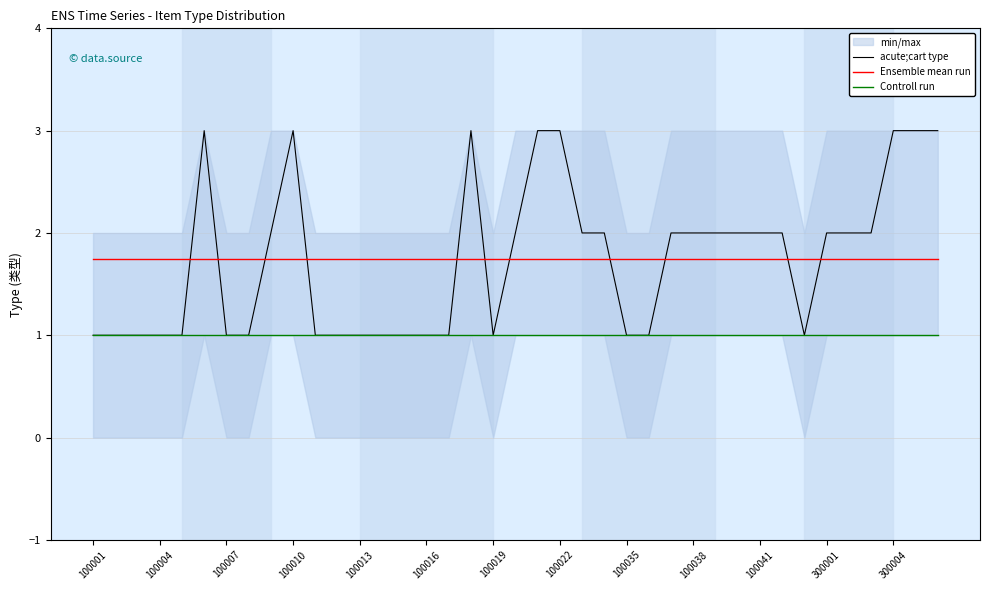

Reading left to right, transcribe all the data shown in this chart.

acute;cart type: 1.0	1.0	1.0	1.0	1.0	3.0	1.0	1.0	2.0	3.0	1.0	1.0	1.0	1.0	1.0	1.0	1.0	3.0	1.0	2.0	3.0	3.0	2.0	2.0	1.0	1.0	2.0	2.0	2.0	2.0	2.0	2.0	1.0	2.0	2.0	2.0	3.0	3.0	3.0
Ensemble mean run: 1.7	1.7	1.7	1.7	1.7	1.7	1.7	1.7	1.7	1.7	1.7	1.7	1.7	1.7	1.7	1.7	1.7	1.7	1.7	1.7	1.7	1.7	1.7	1.7	1.7	1.7	1.7	1.7	1.7	1.7	1.7	1.7	1.7	1.7	1.7	1.7	1.7	1.7	1.7
Controll run: 1.0	1.0	1.0	1.0	1.0	1.0	1.0	1.0	1.0	1.0	1.0	1.0	1.0	1.0	1.0	1.0	1.0	1.0	1.0	1.0	1.0	1.0	1.0	1.0	1.0	1.0	1.0	1.0	1.0	1.0	1.0	1.0	1.0	1.0	1.0	1.0	1.0	1.0	1.0